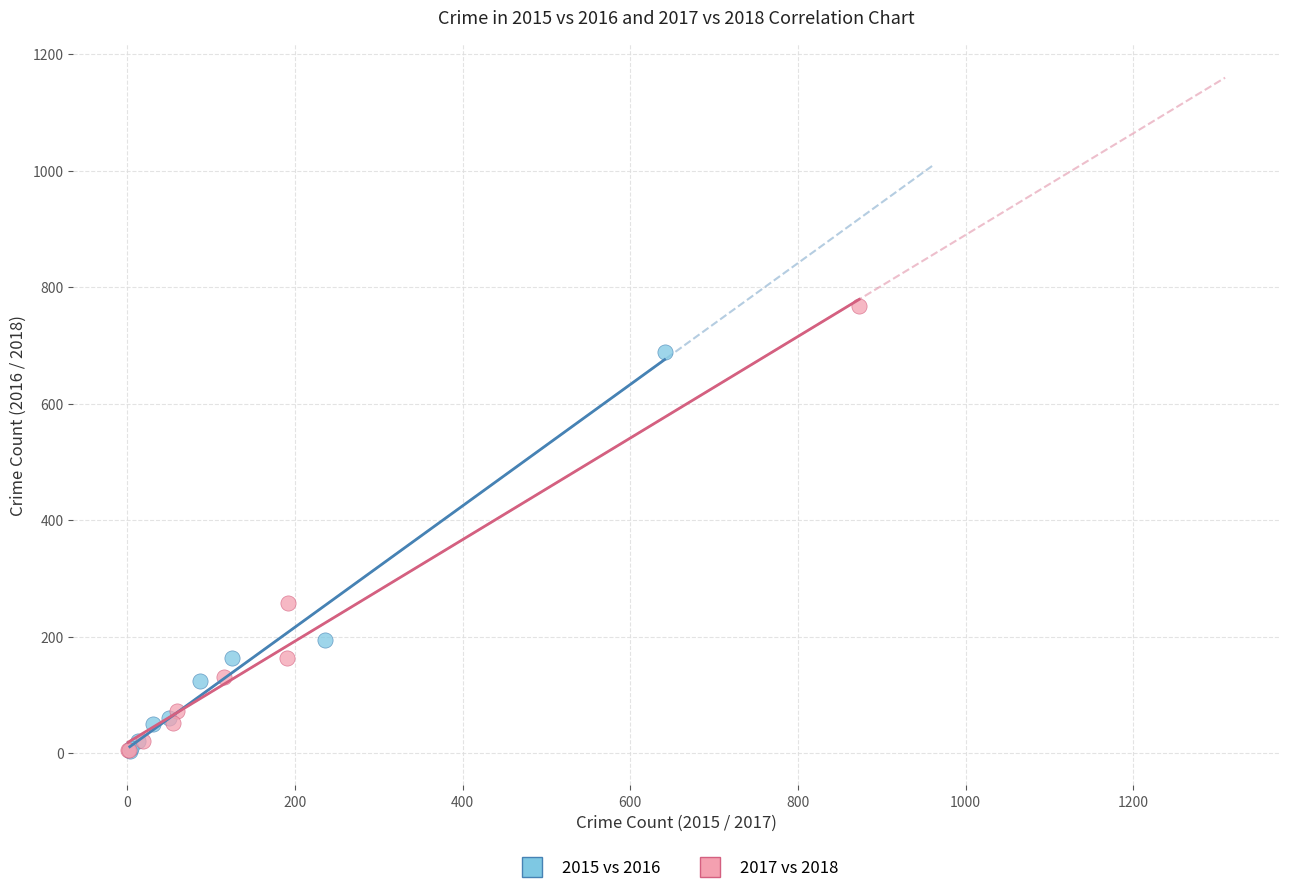

Which series has the largest Y range (max minus min)?

2017 vs 2018